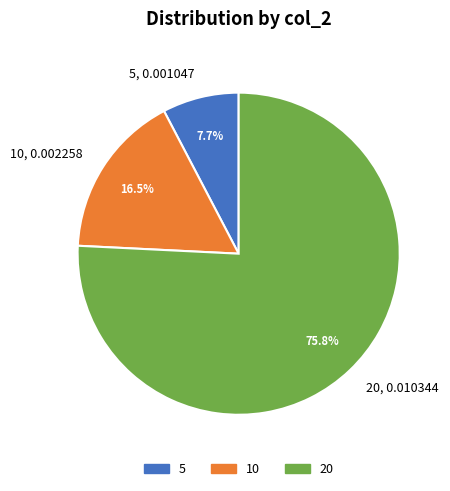

What portion of the pie excludes 20?

24.2%